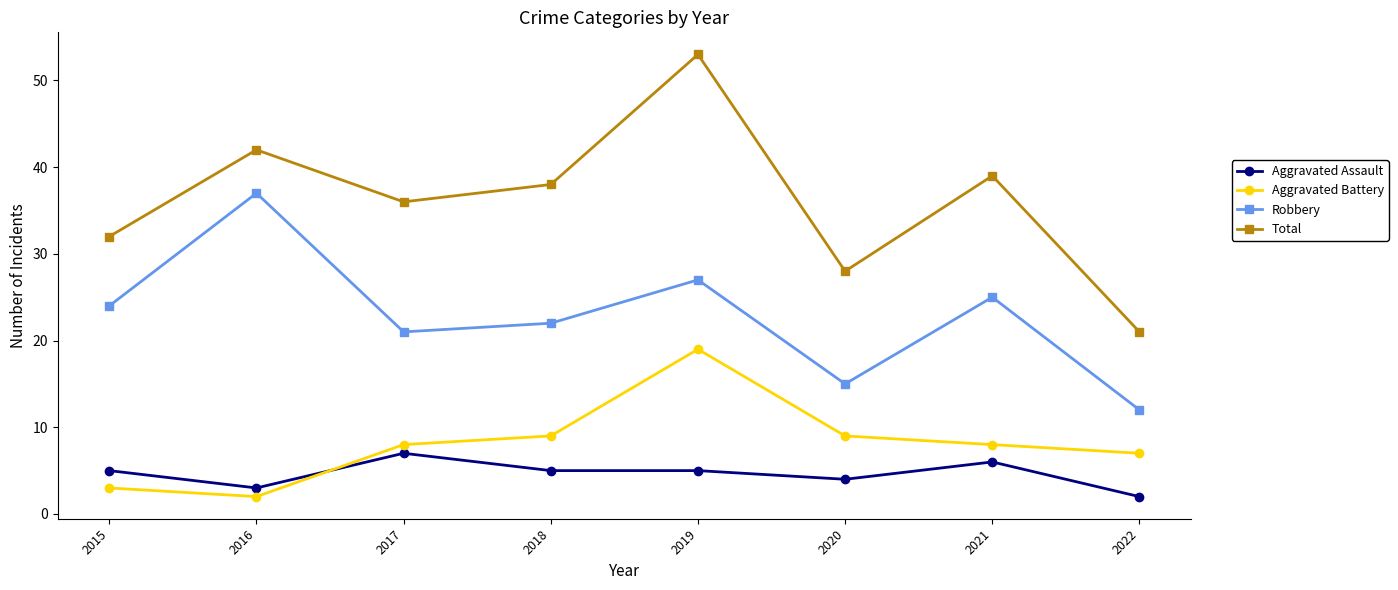

At 2016, list the series in order from largest to smallest.

Total, Robbery, Aggravated Assault, Aggravated Battery